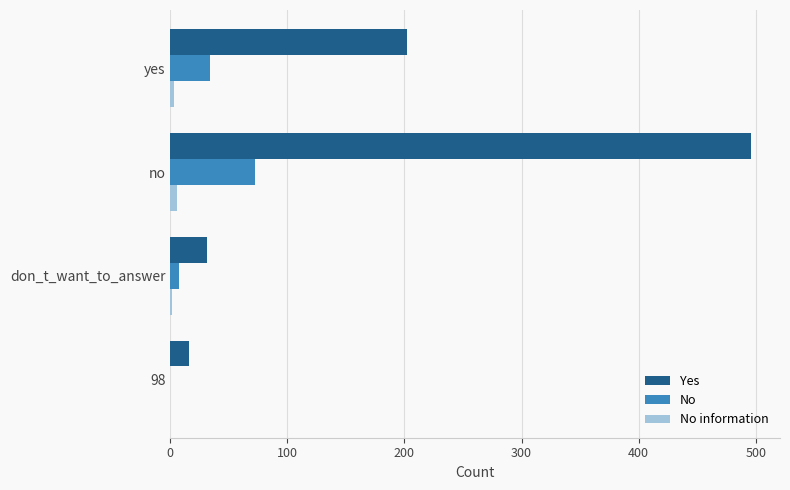

Which series changed the most between don_t_want_to_answer and no?

Yes